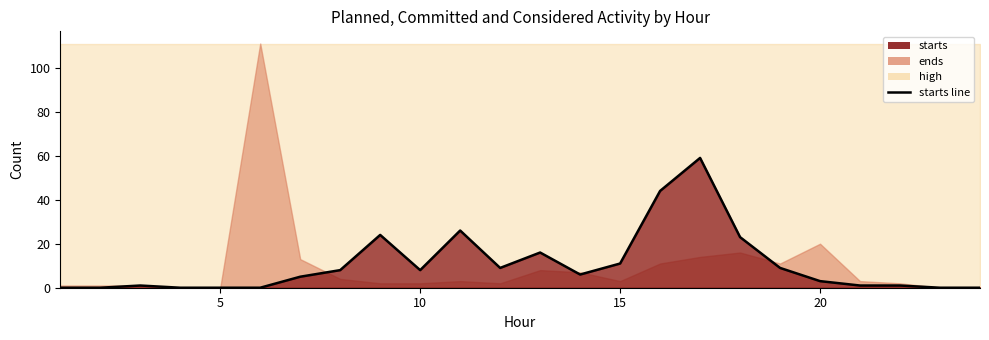

How many points are higher than both their immediate neighbors (excluding endpoints)?

5